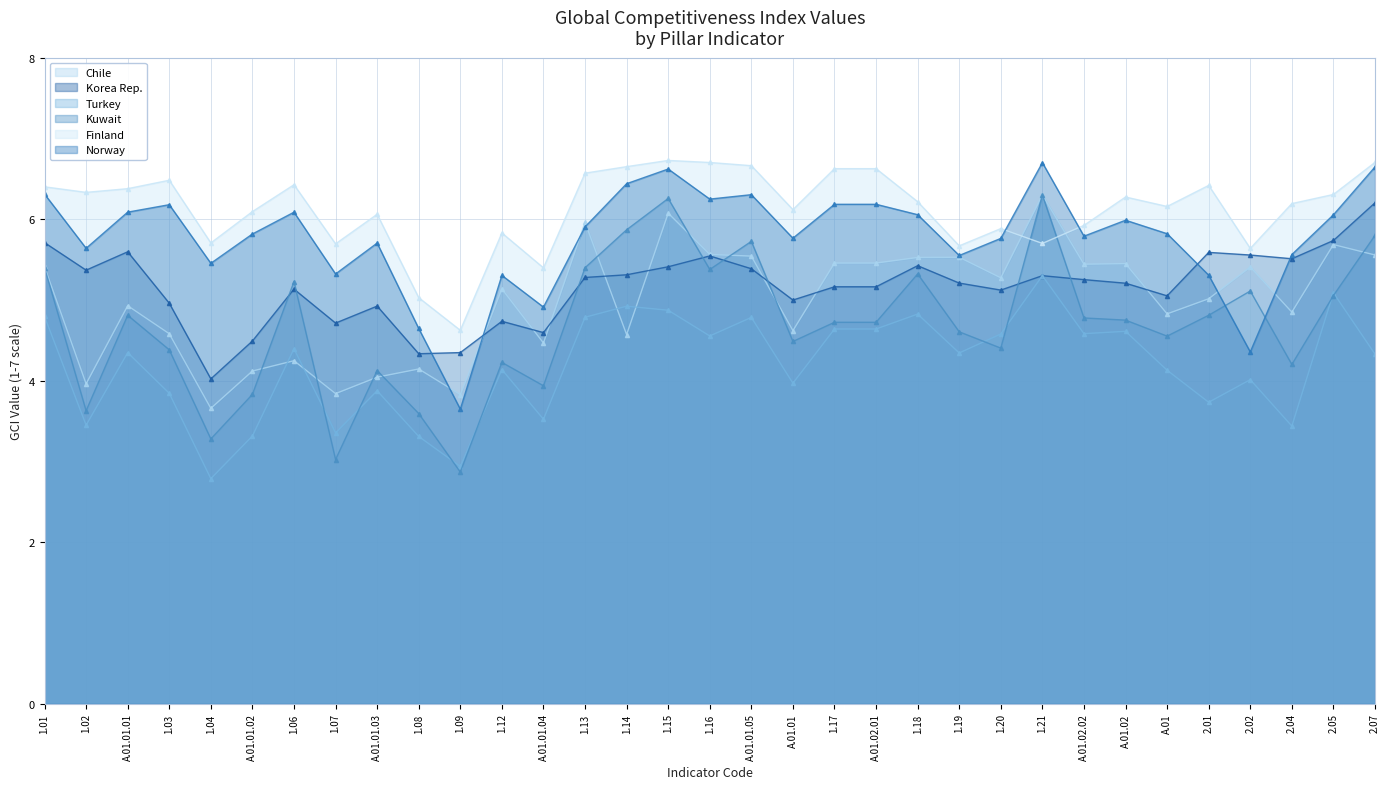

The value of Turkey at 2.04 is 3.4. True or false?

True